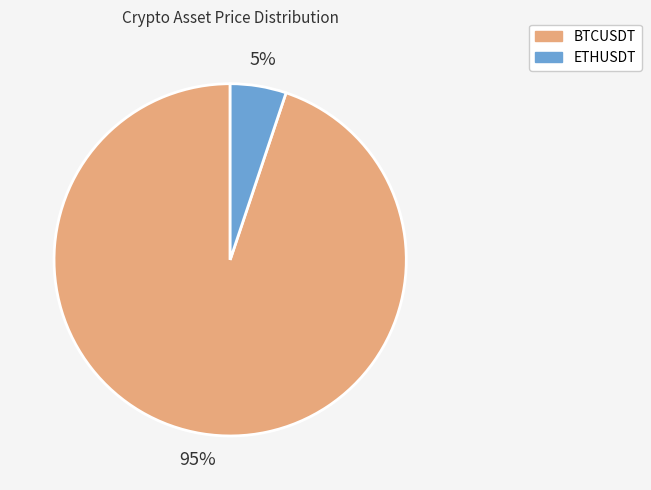

Count the number of slices in the pie.

2